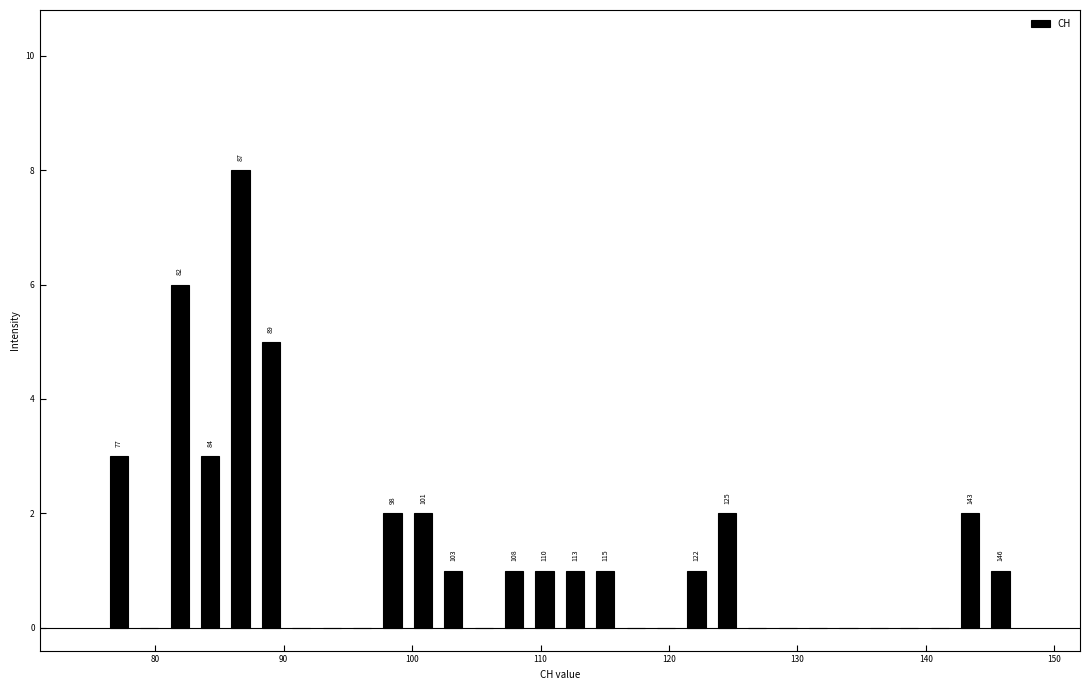

Read against the x-axis, roughly where is the centre of the tallest bar?

87